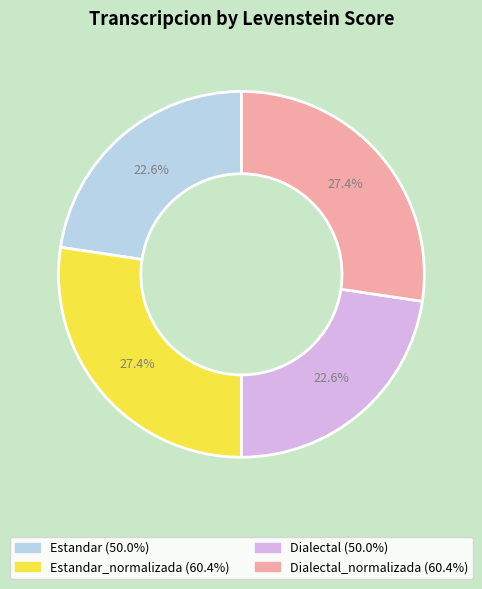

Is there any slice that represents more than half of the pie?

No